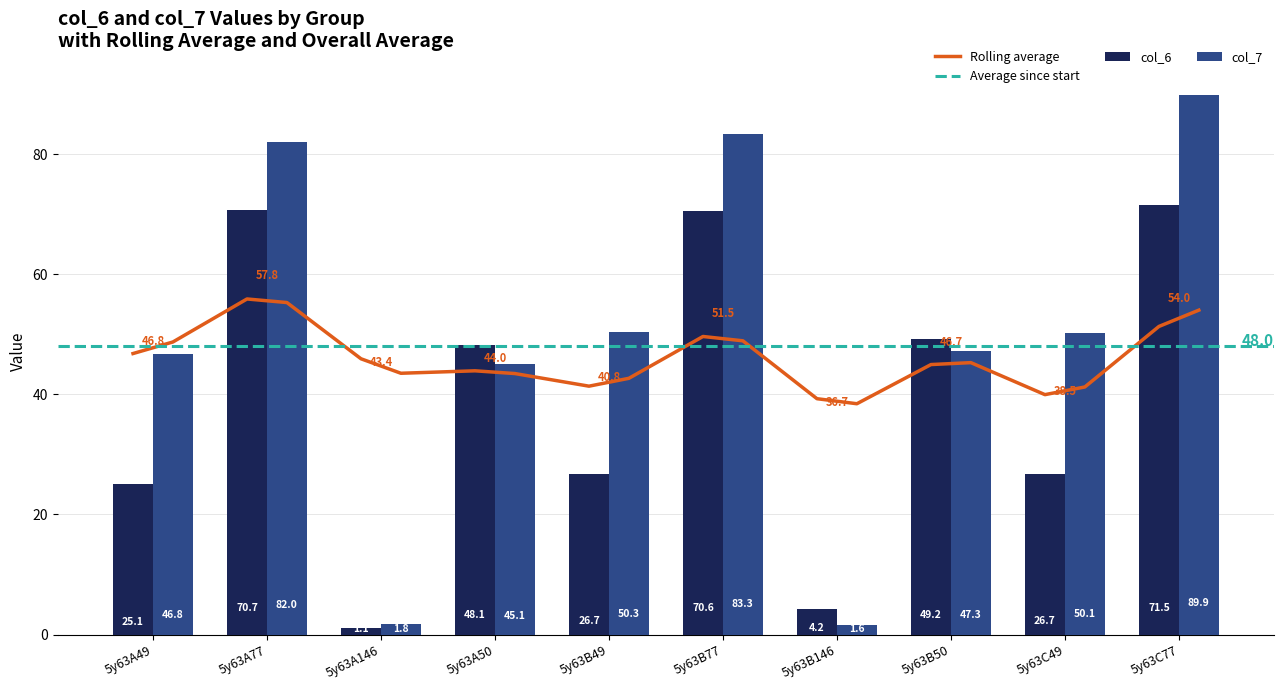

What is the sum of the col_7 values at 5y63A146 and 5y63A77?

83.8